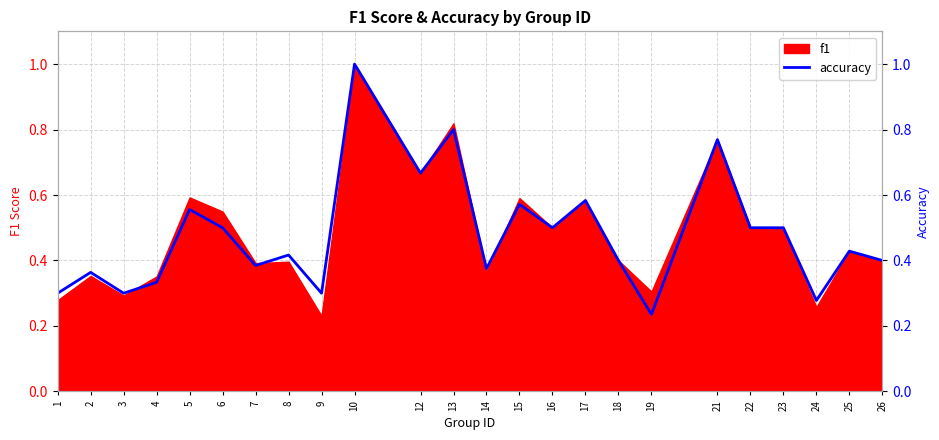

At which category does the data reach its first local valley?

3